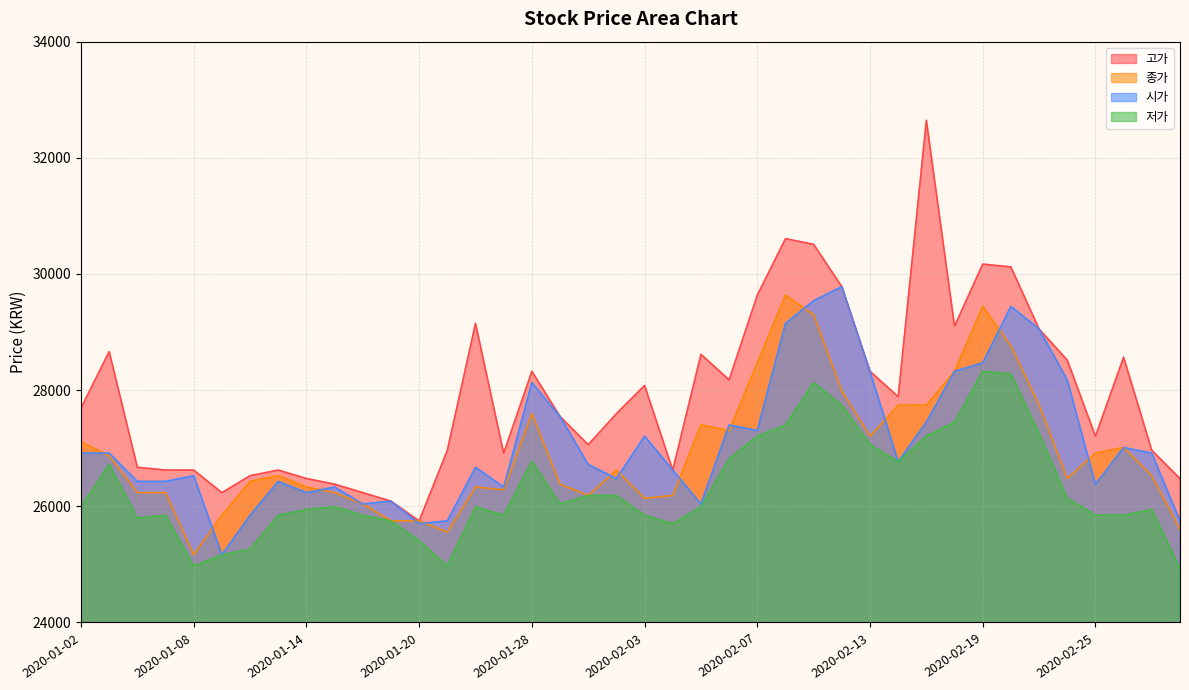

True or false: 시가 and 저가 intersect in this chart.

False